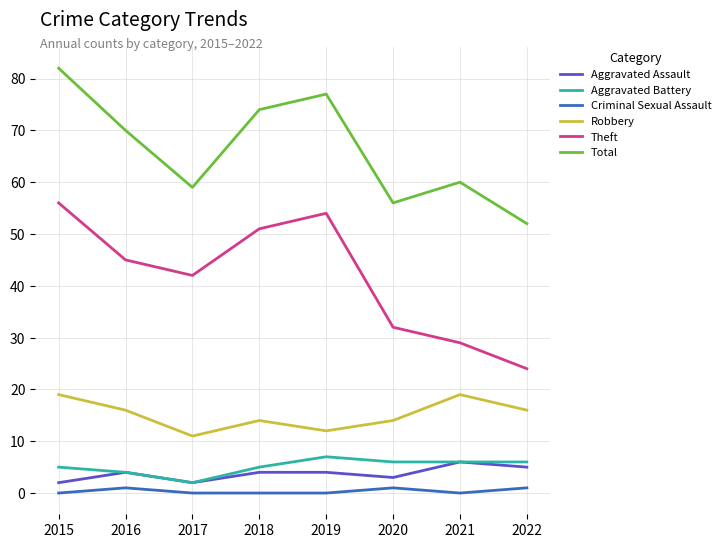

What is the sum of all Total values?

530